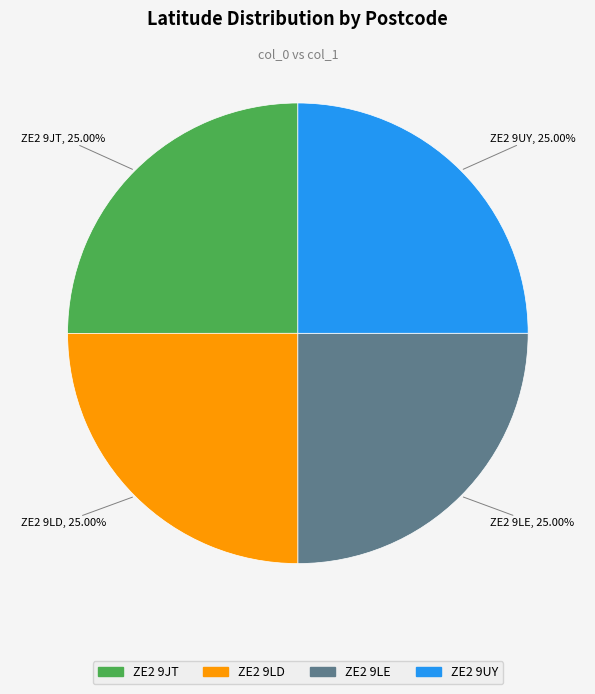

What is the ratio of the value at ZE2 9LD to the value at ZE2 9LE?

1.0